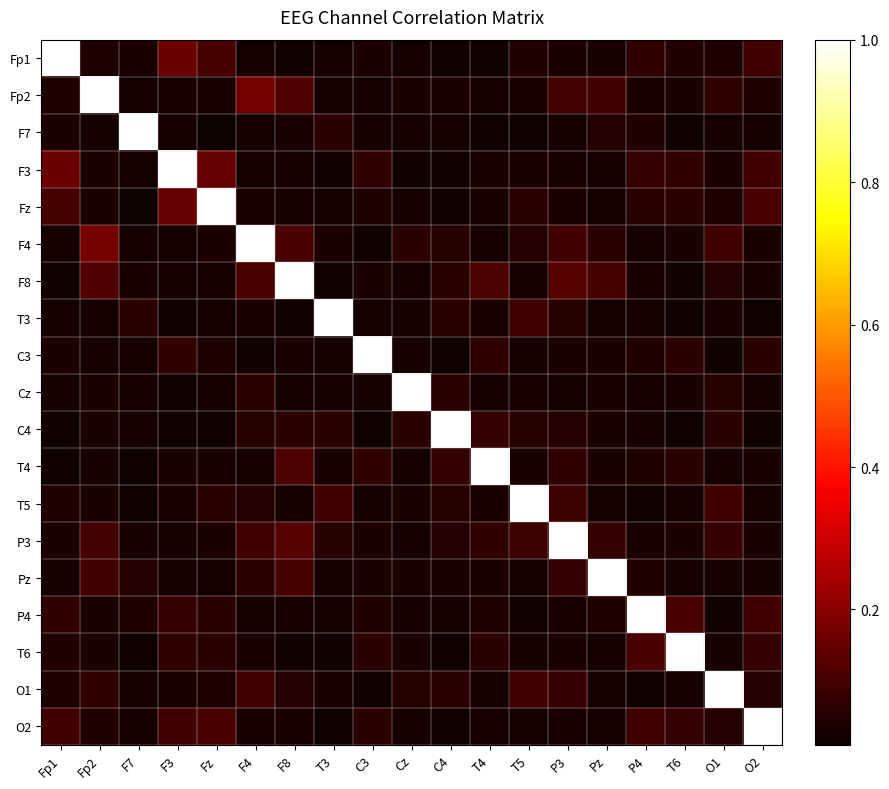

How many categories are shown in the chart?

19